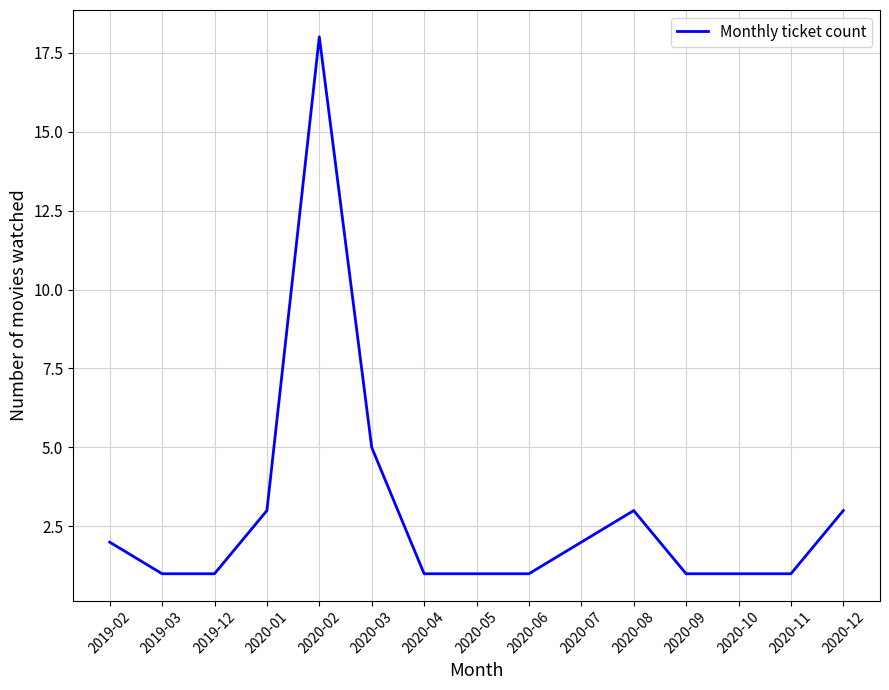

What is the smallest value displayed?

1